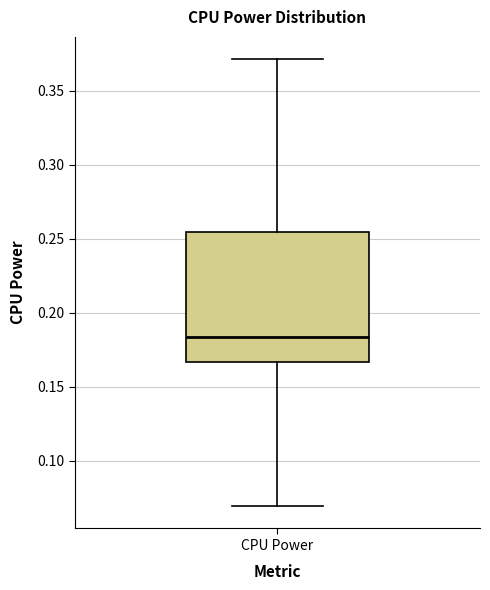

Read this box plot against the y-axis: the position of the median line, the range covered by the box, and the ends of both whiskers. The values are not printed on the chart, so give them approximately, as read against the axis.

median 0.185, box 0.165 to 0.255, whiskers 0.070 to 0.370